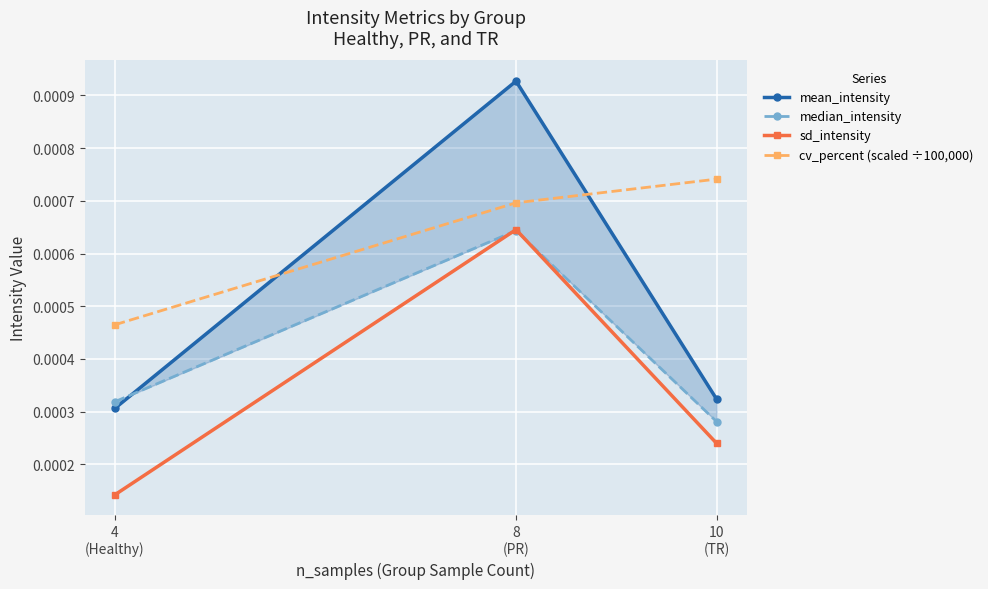

Reading left to right, list all the values displayed in this chart.

mean_intensity: 4
(Healthy)=0.0	8
(PR)=0.0	10
(TR)=0.0
median_intensity: 4
(Healthy)=0.0	8
(PR)=0.0	10
(TR)=0.0
sd_intensity: 4
(Healthy)=0.0	8
(PR)=0.0	10
(TR)=0.0
cv_percent (scaled ÷100,000): 4
(Healthy)=0.0	8
(PR)=0.0	10
(TR)=0.0